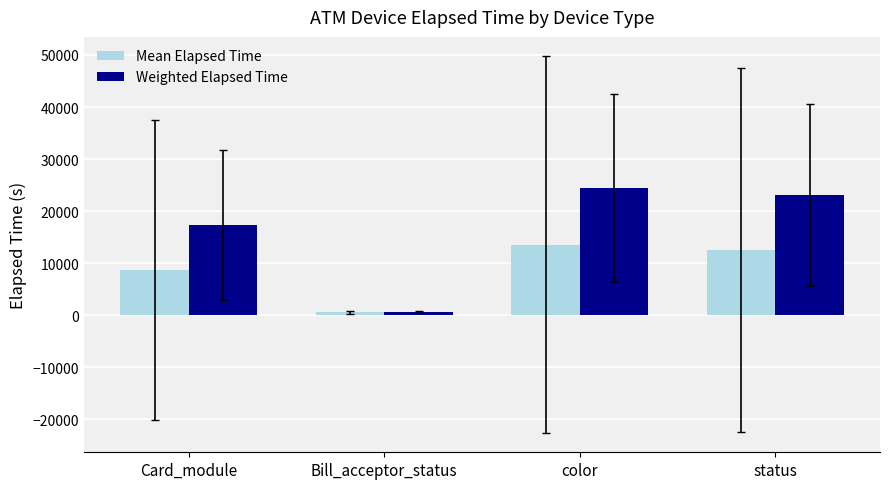

What is the total value across all series at Bill_acceptor_status?

1115.3